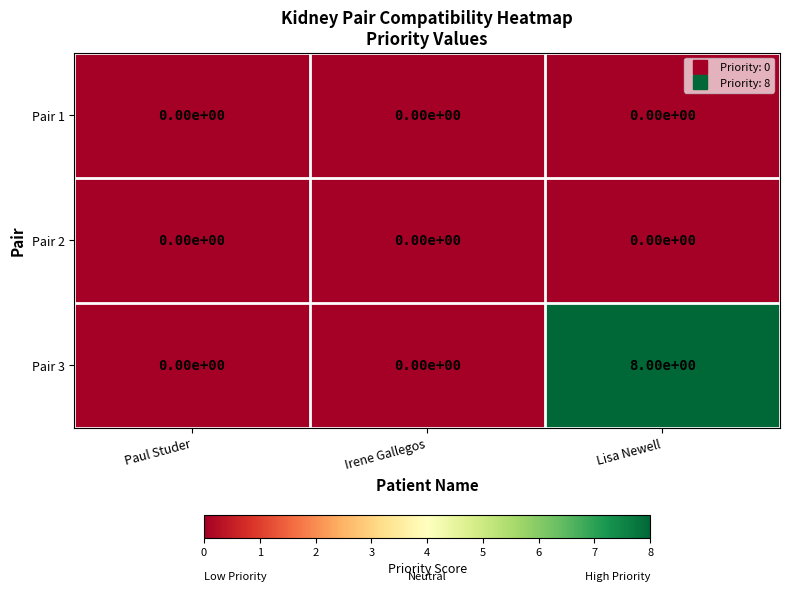

What is the difference between the highest and lowest values at Lisa Newell?

8